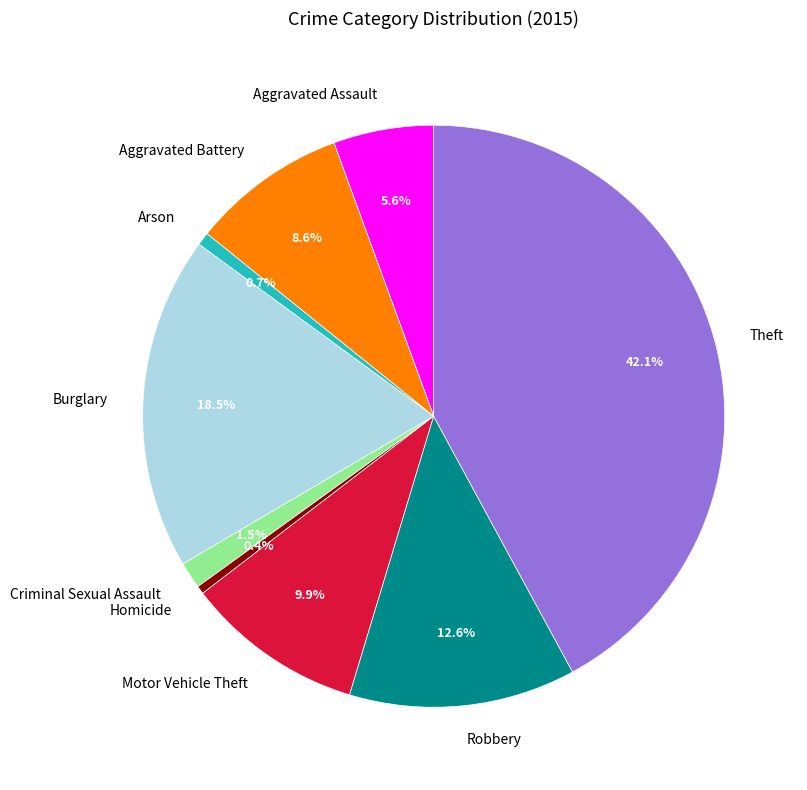

Does any single category account for the majority?

No